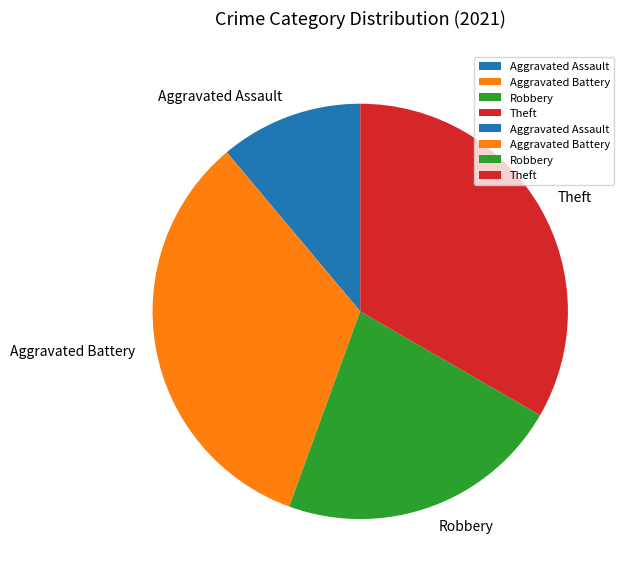

Which slice is the smallest?

Aggravated Assault